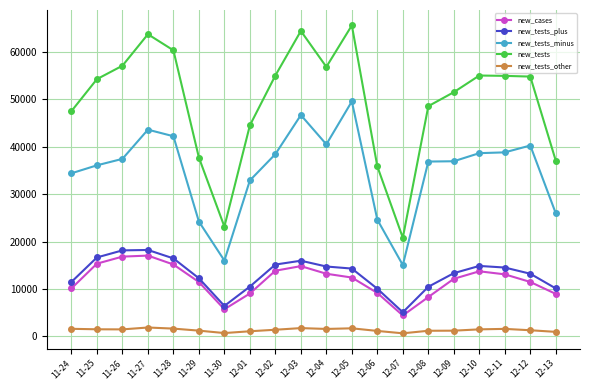

How many categories are shown in the chart?

20